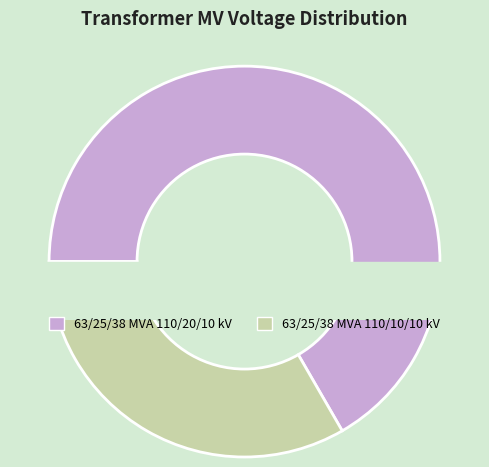

To the nearest percent, what is the combined percentage of 63/25/38 MVA 110/10/10 kV and 63/25/38 MVA 110/20/10 kV?

100%